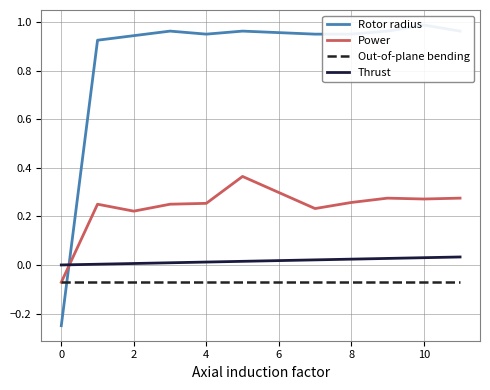

What is the label of the 10th point from the left?

9